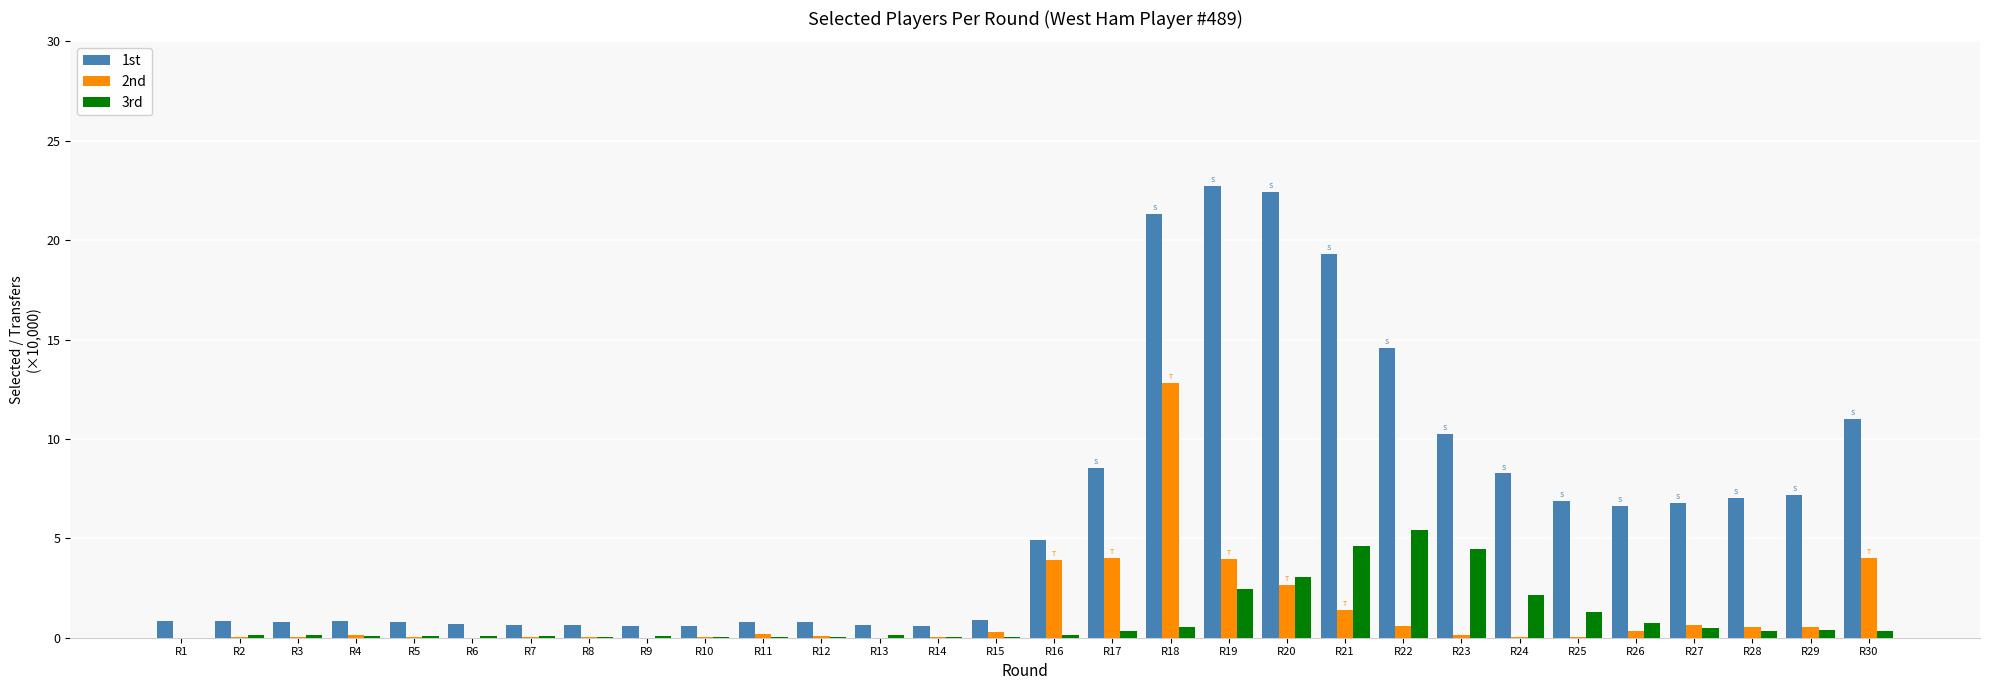

Does the chart contain stacked bars?

No